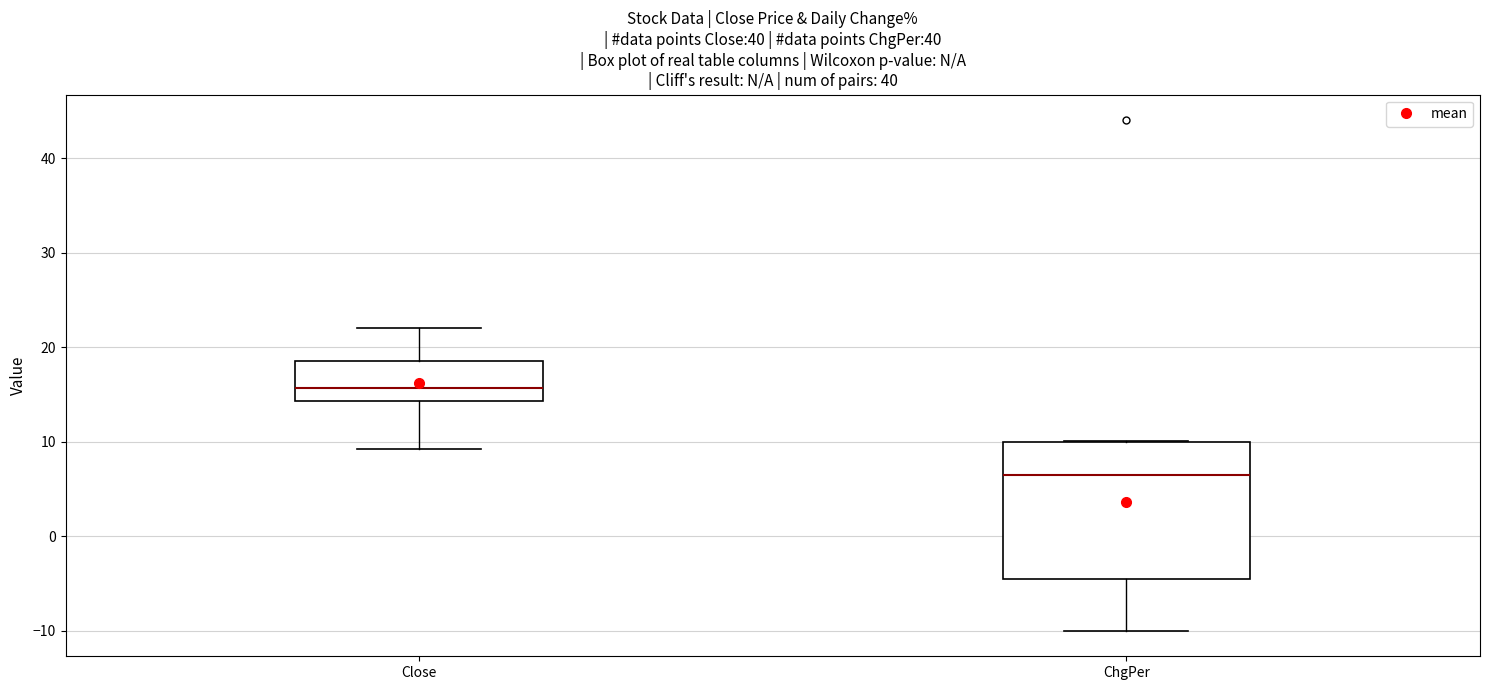

Reading left to right, transcribe this box plot: for each box, give where its median line is, the range the box spans, and where its two whiskers end, as read against the y-axis. The values are not printed on the chart, so give them approximately, as read against the axis.

Close: median 16, box 14 to 19, whiskers 9 to 22
ChgPer: median 6, box -5 to 10, whiskers -10 to 10